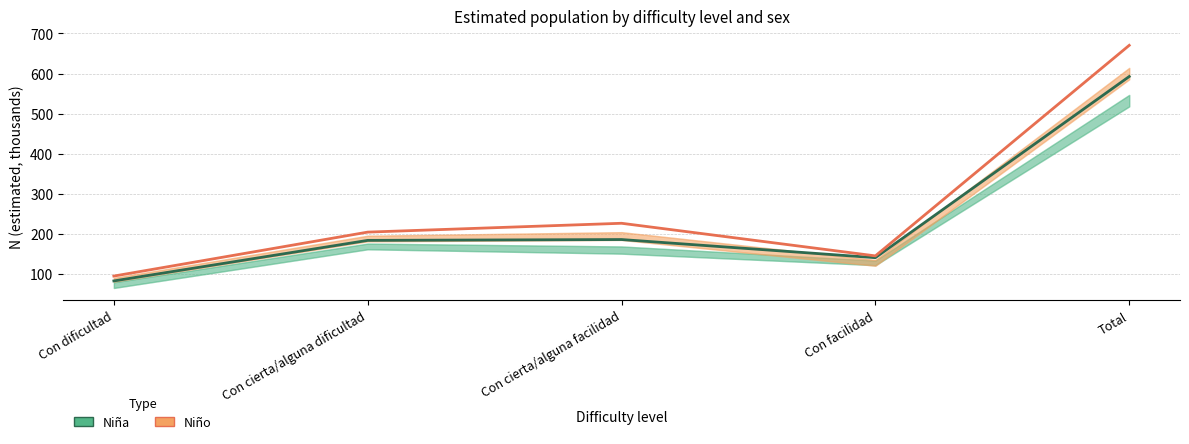

List the series in order of their overall mean, lowest first.

Niña (Estimate), Niño (Estimate based on partial data)